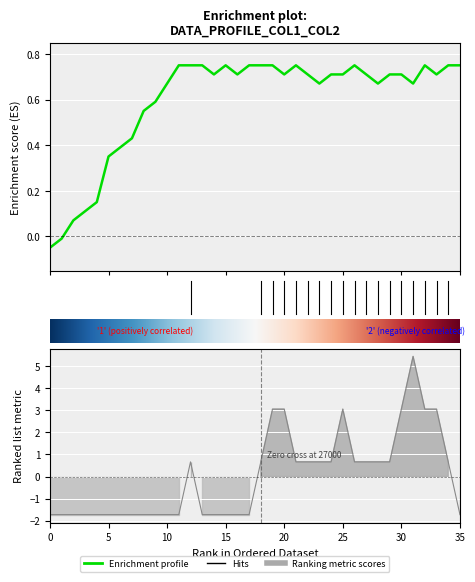

The value of col_2 at 9 is -1.2. True or false?

False